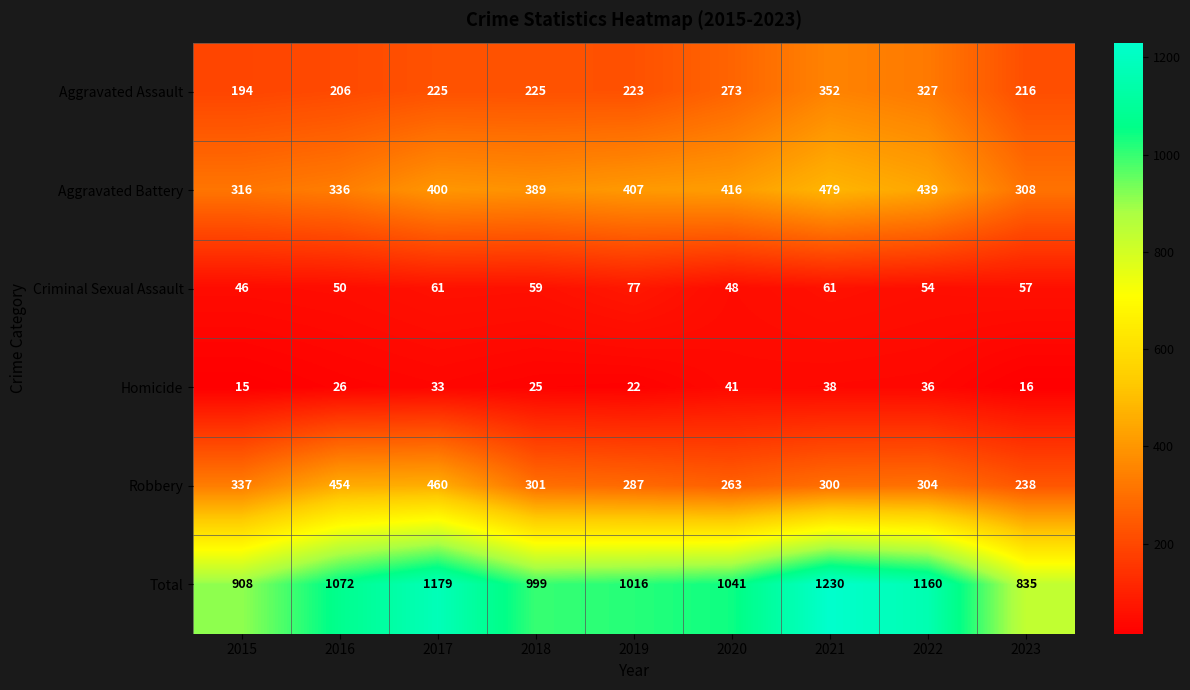

What is the spread (max minus min) of values at 2019?

994